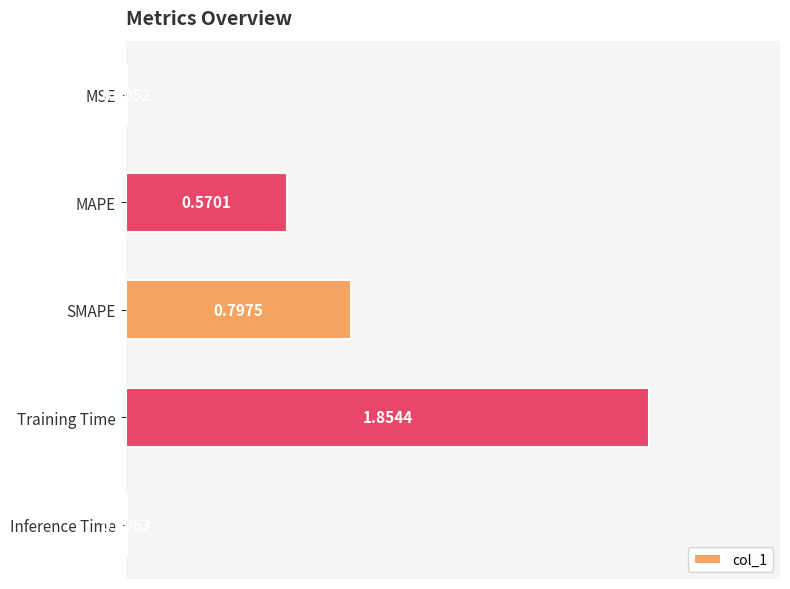

What is the change in value from MSE to MAPE?

+0.6